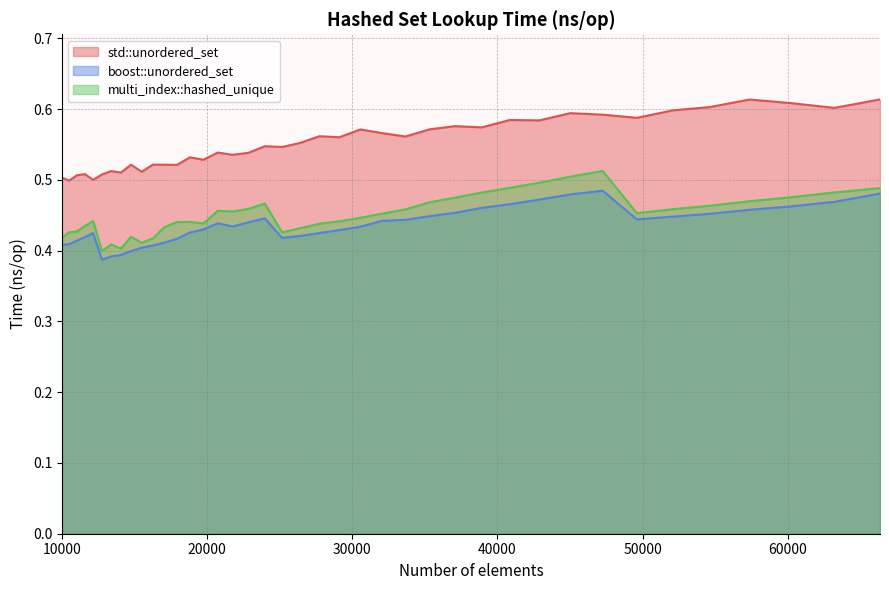

Rank the series at 10500 from highest to lowest value.

std::unordered_set, multi_index::hashed_unique, boost::unordered_set